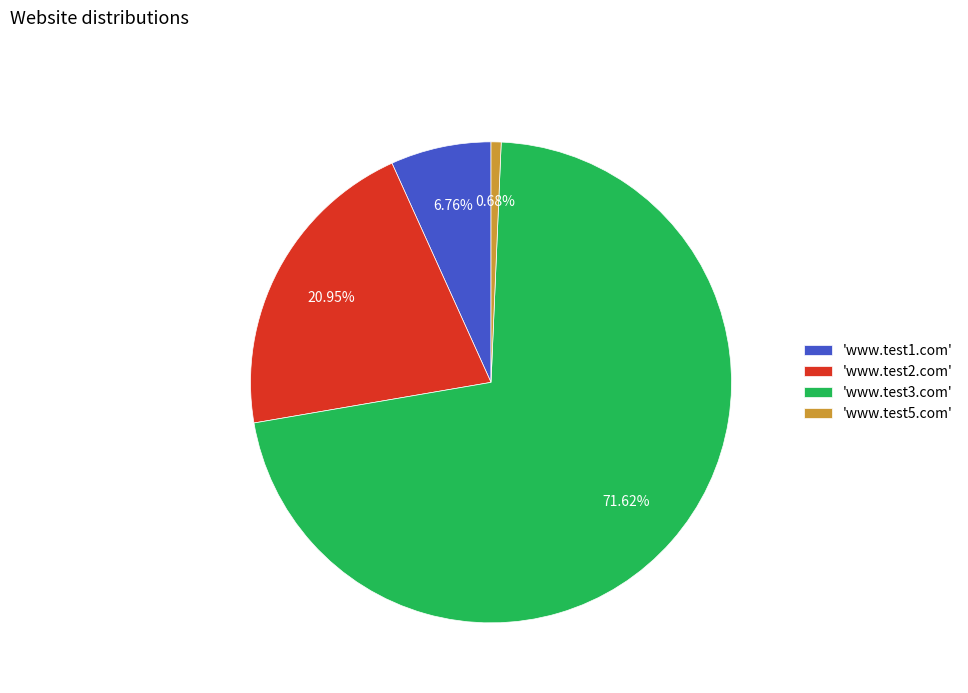

Between 'www.test3.com' and 'www.test5.com', which is larger?

'www.test3.com'